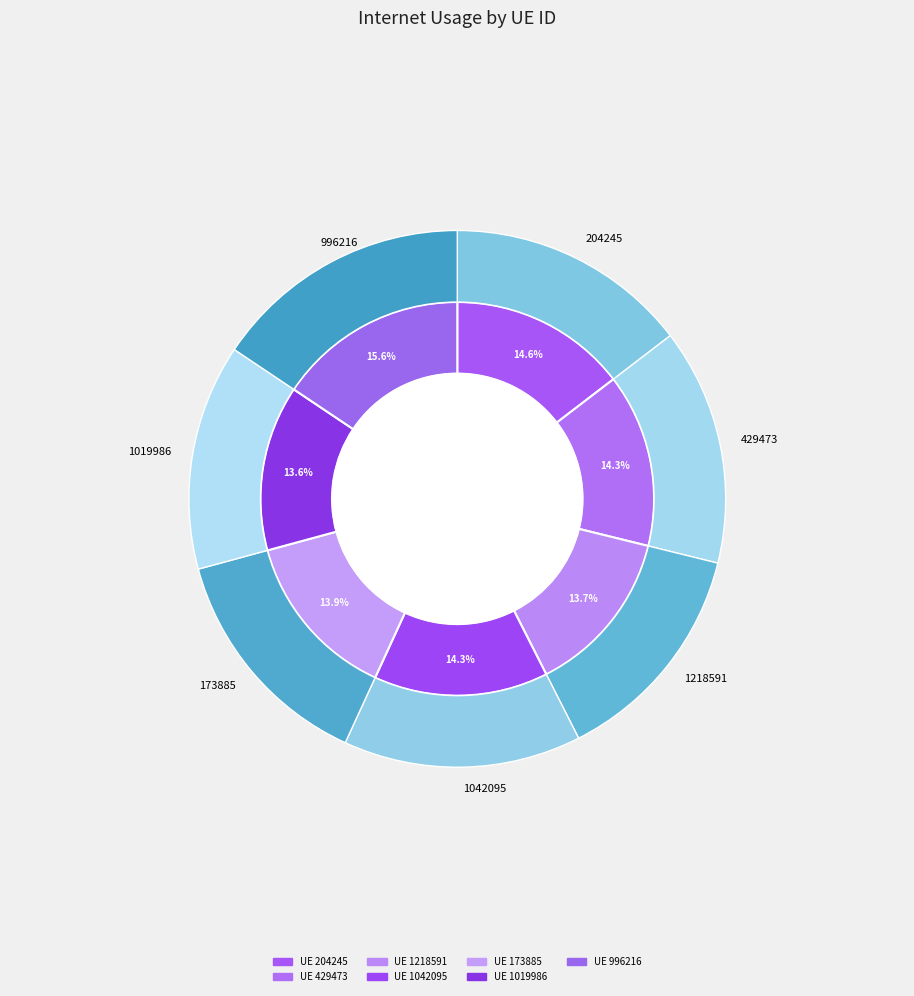

The 996216 slice represents 23% of the pie. True or false?

False